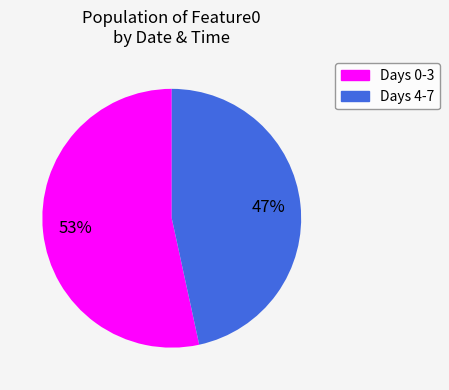

Does any single category account for the majority?

Yes